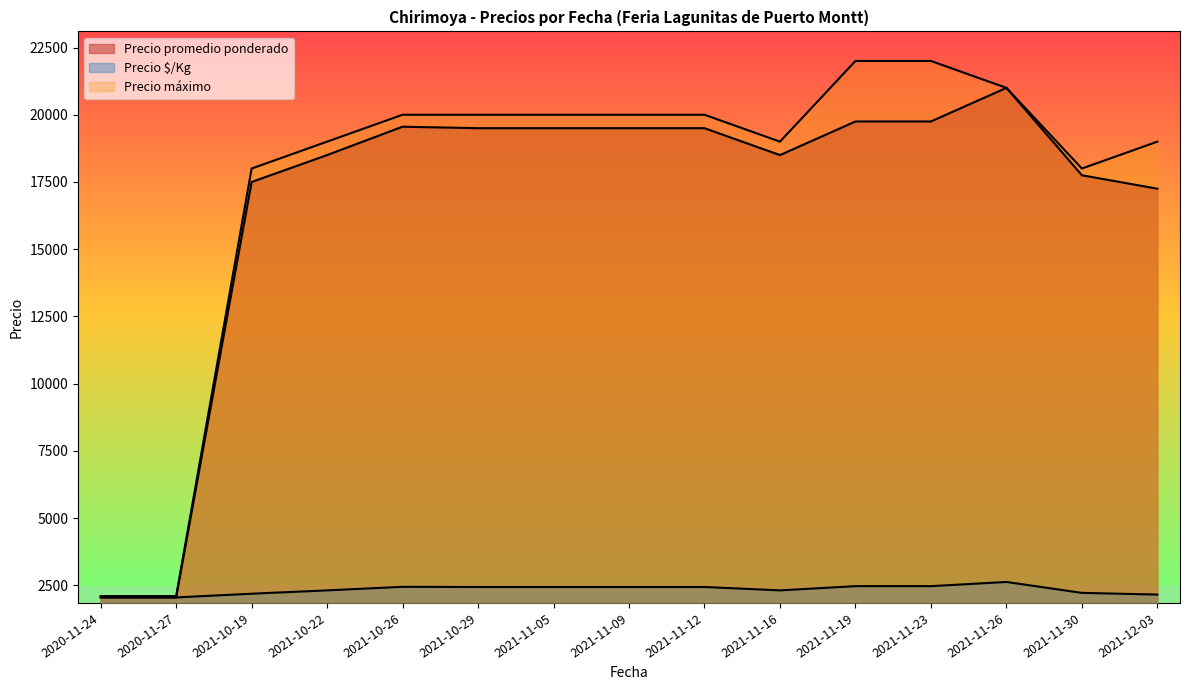

True or false: Precio promedio ponderado has more than 1 interior local peaks.

True